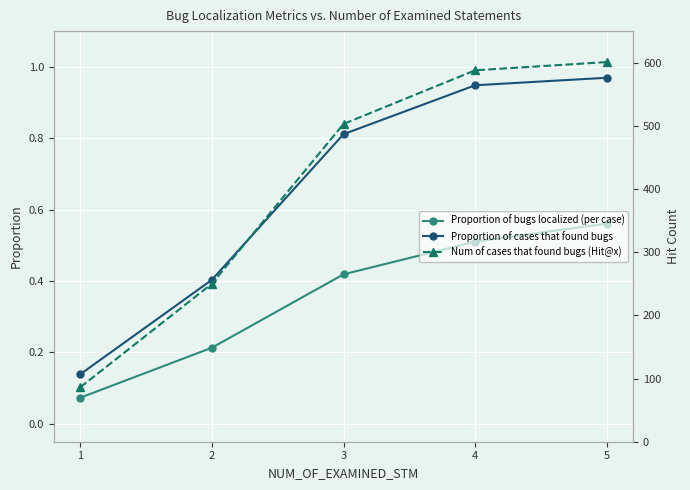

Reading right to left, extract all data points from this chart.

Proportion of bugs localized (per case): 0.6	0.5	0.4	0.2	0.1
Proportion of cases that found bugs: 1.0	0.9	0.8	0.4	0.1
Num of cases that found bugs (Hit@x): 601.0	588.0	503.0	250.0	86.0